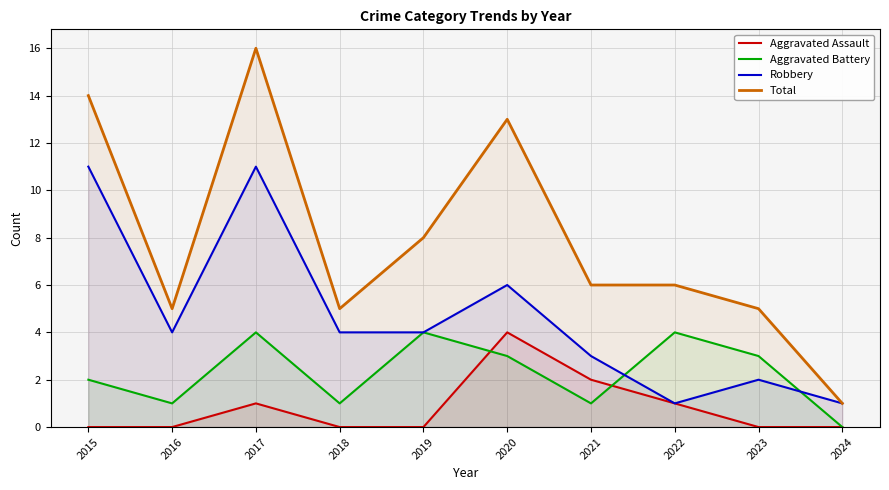

How many values in the Aggravated Battery series exceed 3?

3